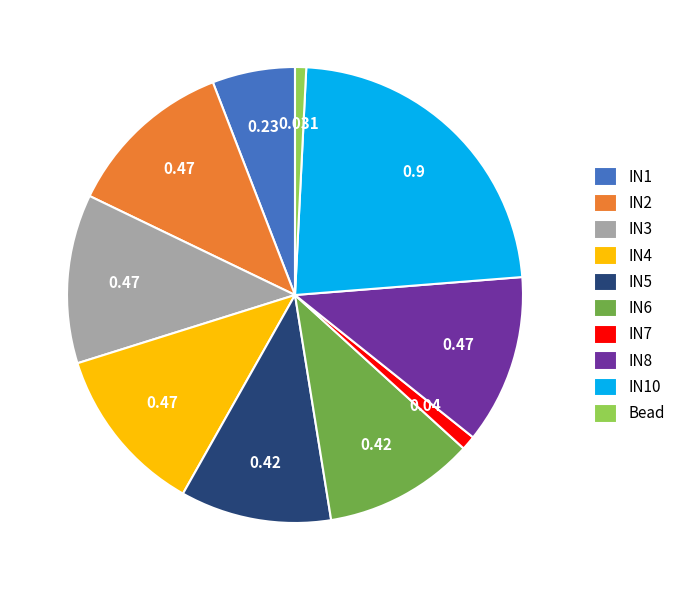

True or false: IN2 accounts for 12% of the total.

True